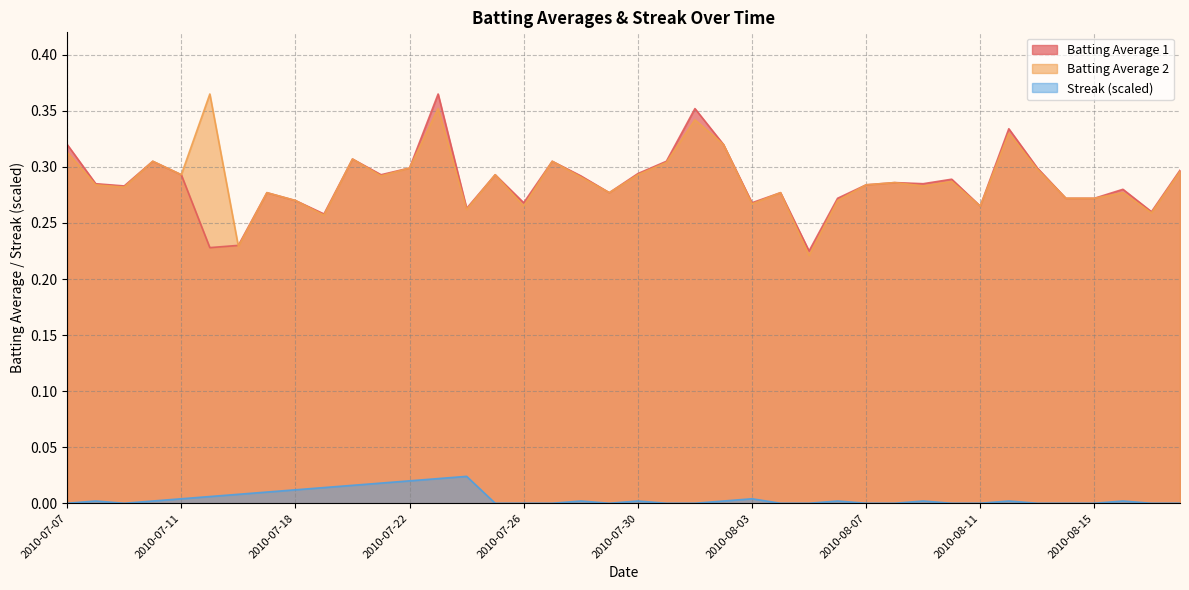

The Streak (scaled) series shows 0.0 at 2010-07-22. True or false?

False